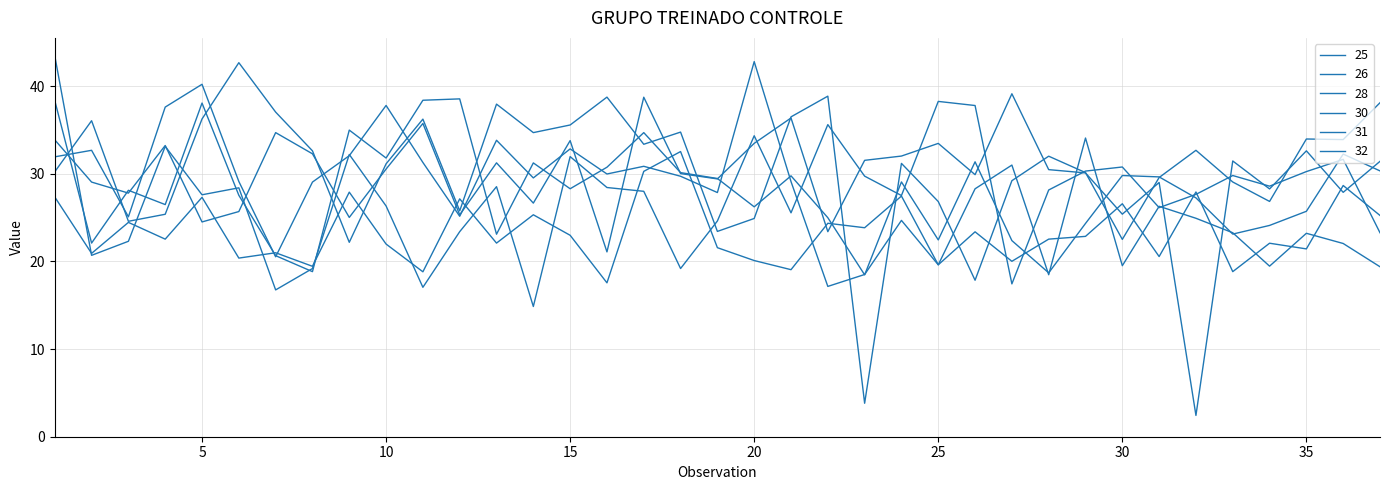

How many lines are shown in the chart?

6